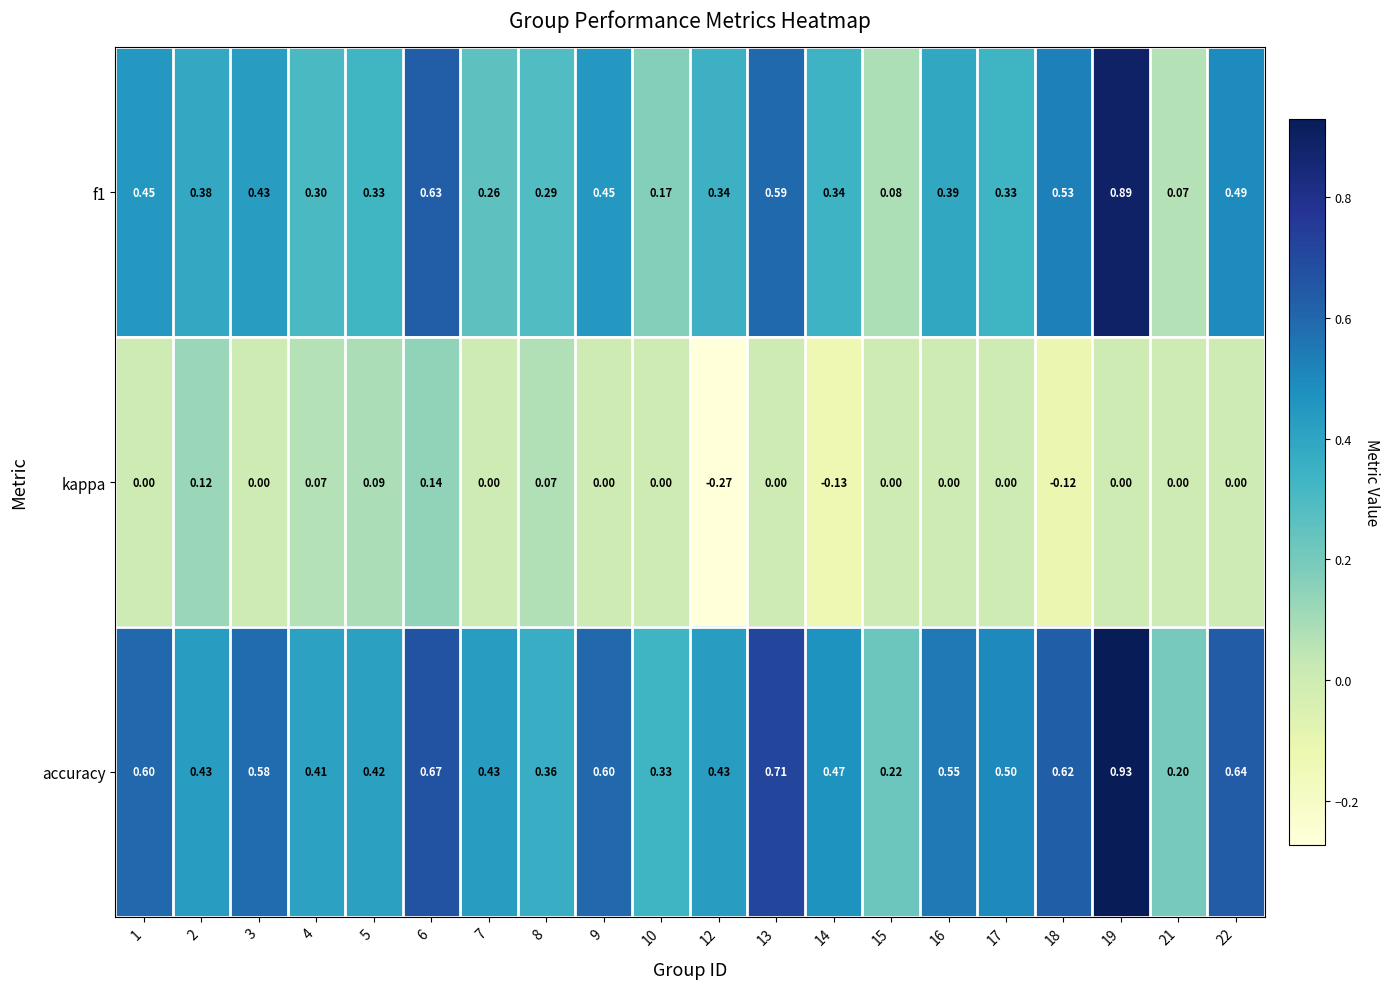

Which series has the widest spread of values?

f1